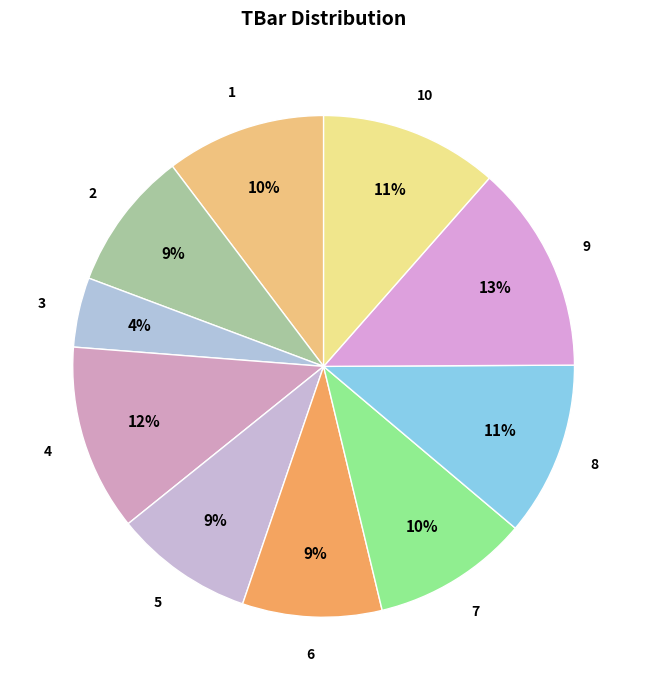

The 2 slice represents 9% of the pie. True or false?

True